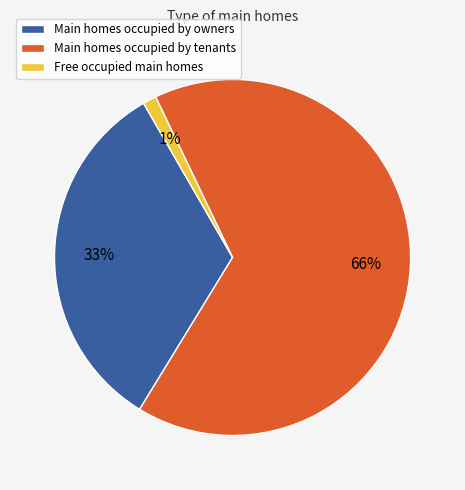

Count the number of slices in the pie.

3